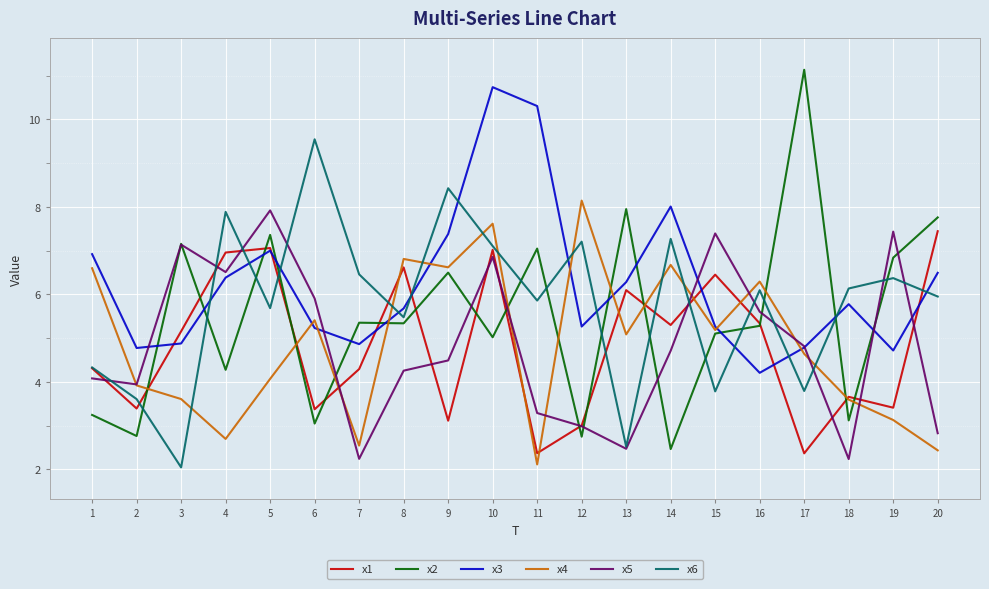

Which series has the largest total across all categories?

x3